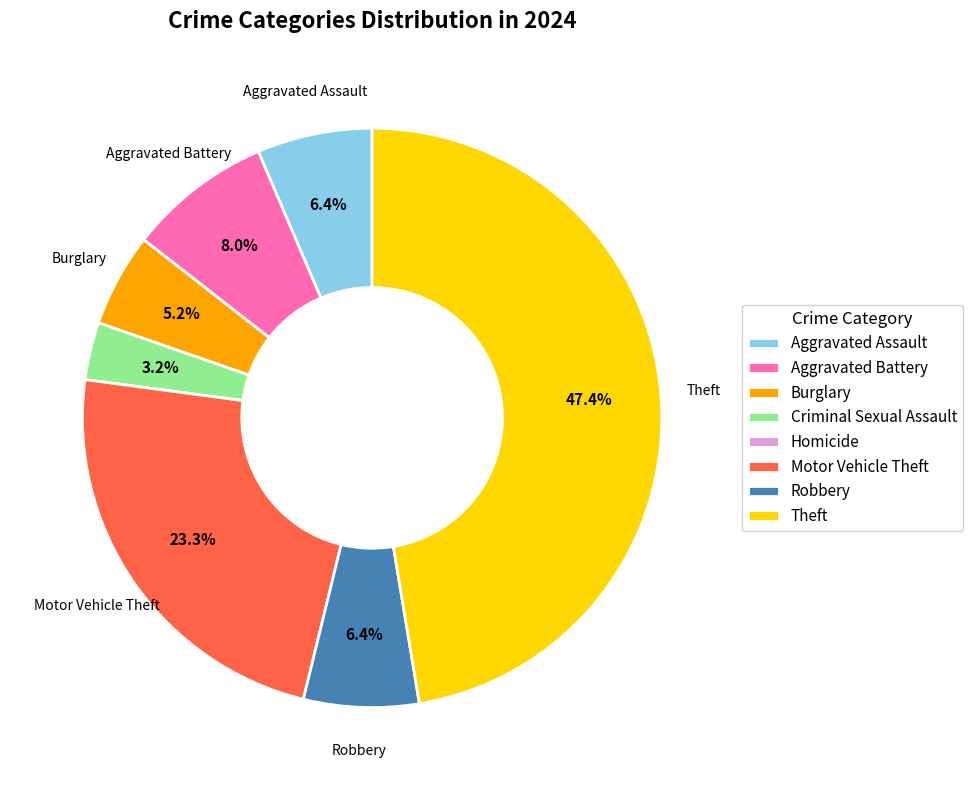

The Robbery slice represents 6% of the pie. True or false?

True